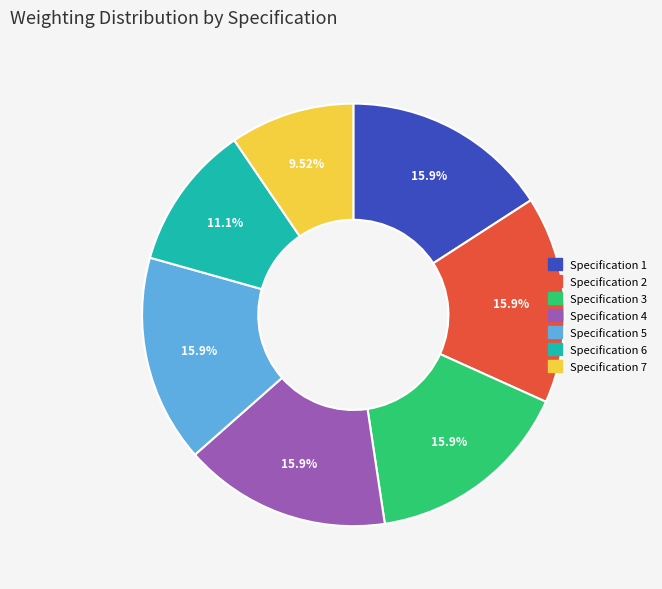

How much of the chart is everything except Specification 6?

88.9%